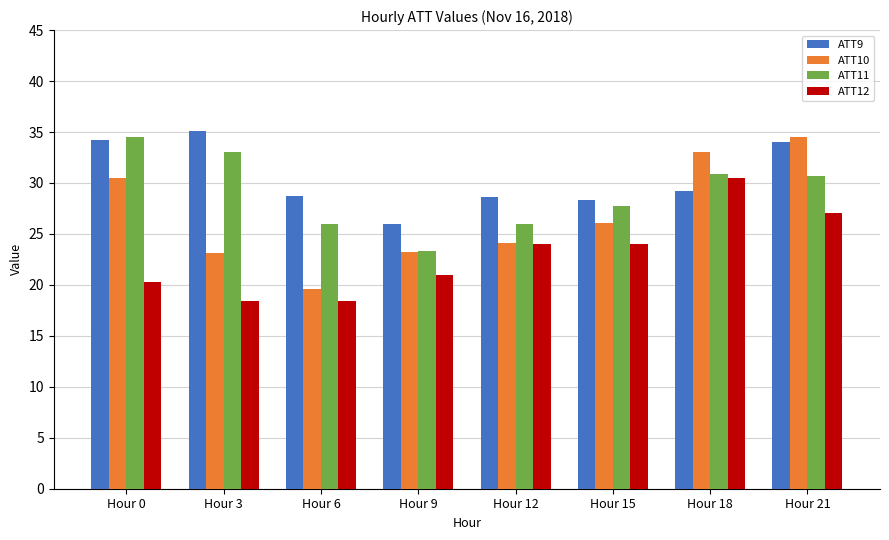

Is it true that ATT11 equals 5.3 at Hour 12?

False